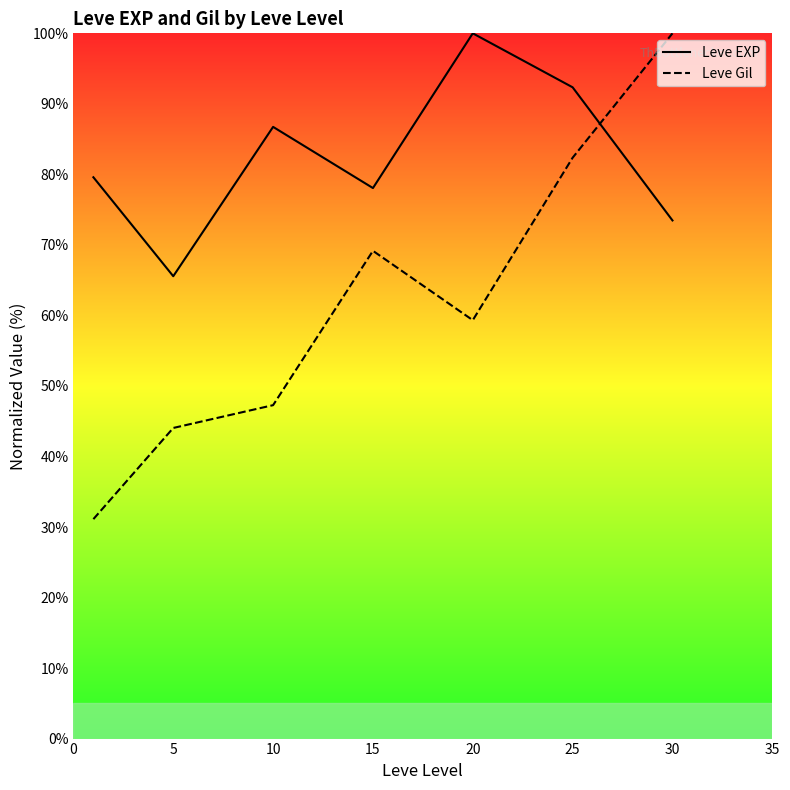

Is this an area chart (filled region under the line)?

No